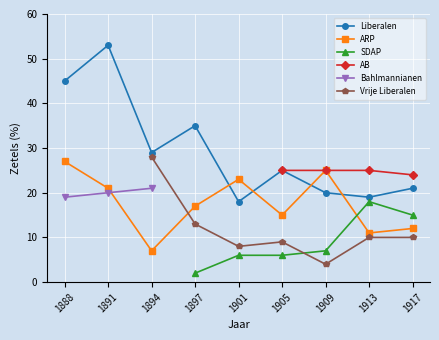

What is the highest value of the Liberalen series?

53